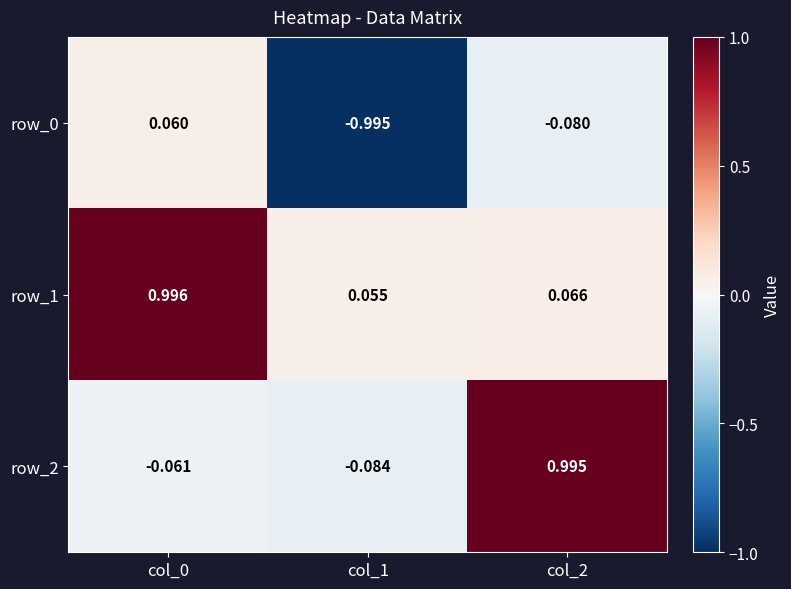

The value of row_1 at col_0 is 1.4. True or false?

False